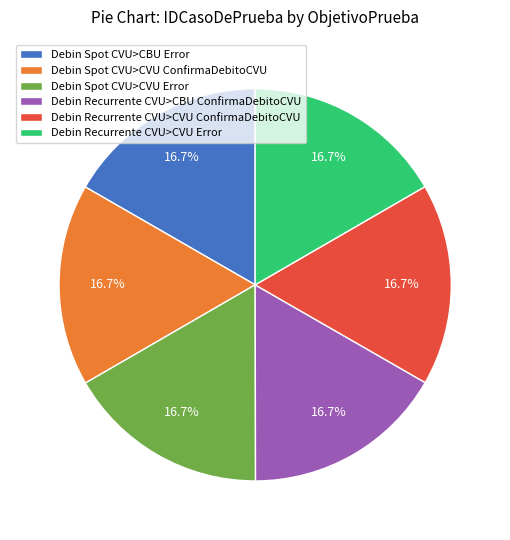

Does Debin Recurrente CVU>CBU ConfirmaDebitoCVU account for over 50% of the chart?

No